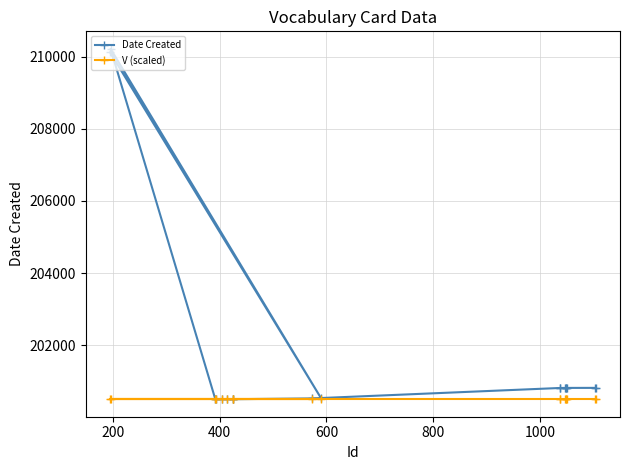

True or false: Date Created and V (scaled) intersect in this chart.

False